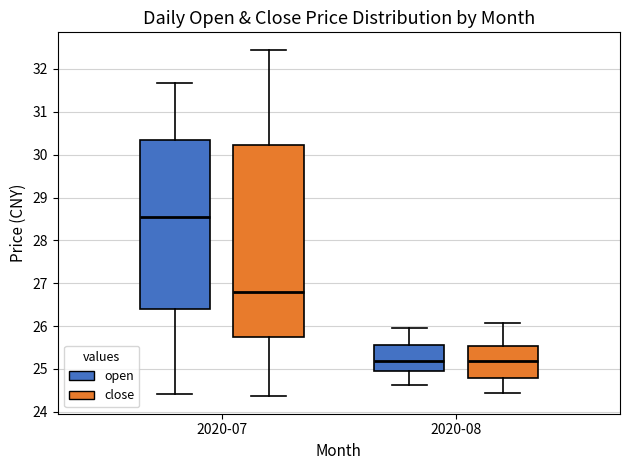

Reading left to right, transcribe this box plot: for each box, give where its median line is, the range the box spans, and where its two whiskers end, as read against the y-axis. The values are not printed on the chart, so give them approximately, as read against the axis.

2020-07 (open): median 28.6, box 26.4 to 30.3, whiskers 24.4 to 31.7
2020-07 (close): median 26.8, box 25.7 to 30.2, whiskers 24.4 to 32.5
2020-08 (open): median 25.2, box 25.0 to 25.6, whiskers 24.6 to 26.0
2020-08 (close): median 25.2, box 24.8 to 25.5, whiskers 24.4 to 26.1